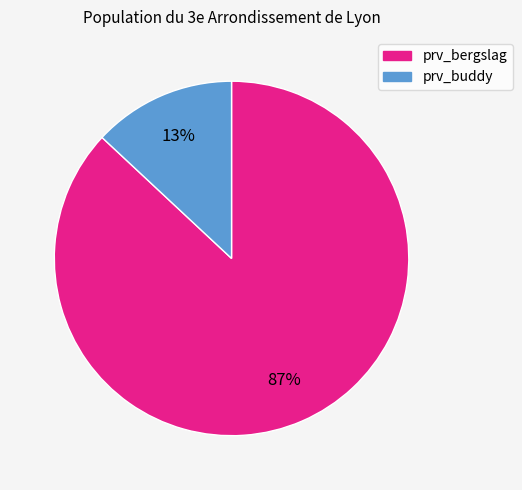

Is it true that prv_bergslag is 96% of the pie?

False